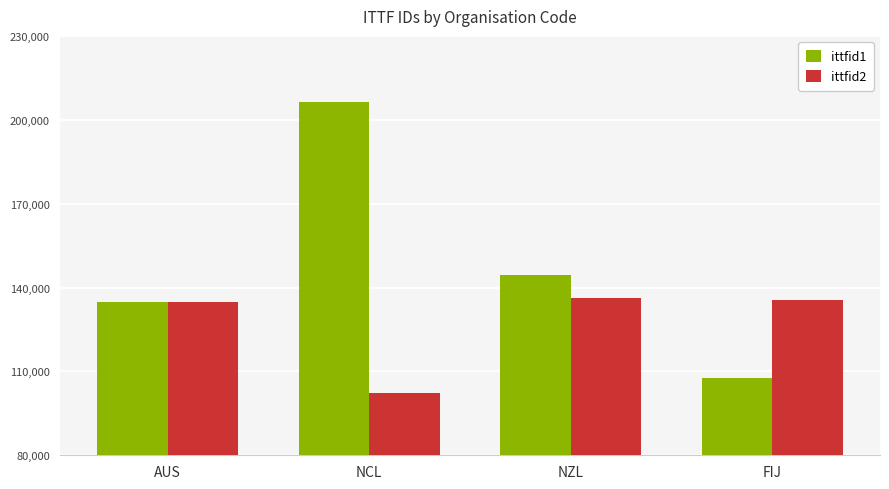

What is the total value across all series at AUS?

269603